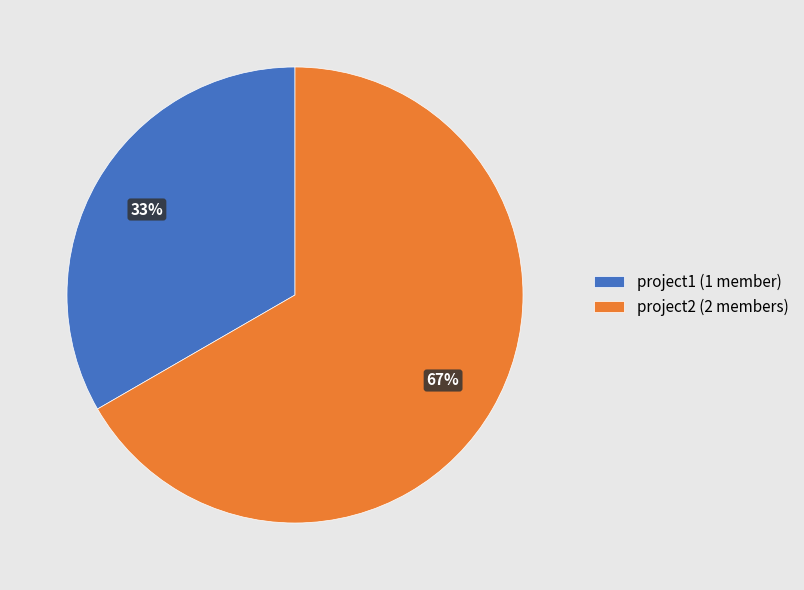

What percentage is the project2 slice, to the nearest percent?

67%